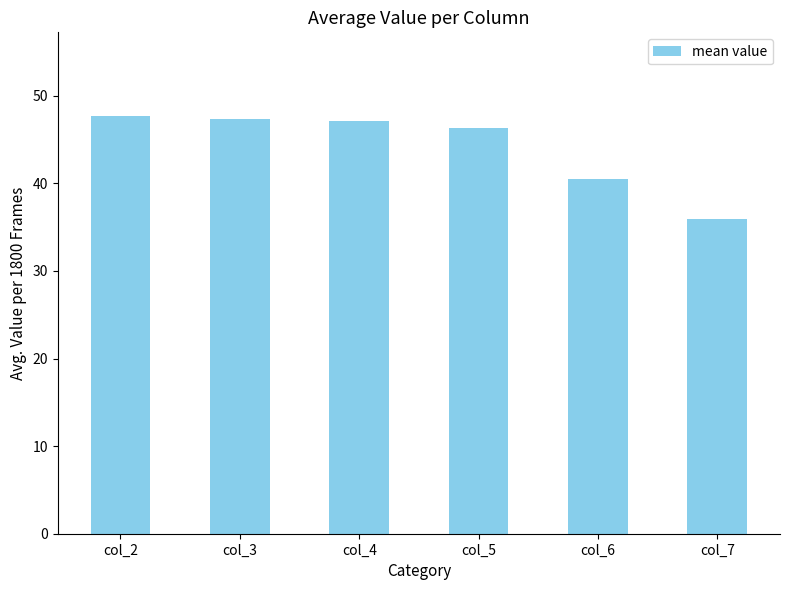

Approximately how many times larger is the value at col_3 compared to col_6?

1.2